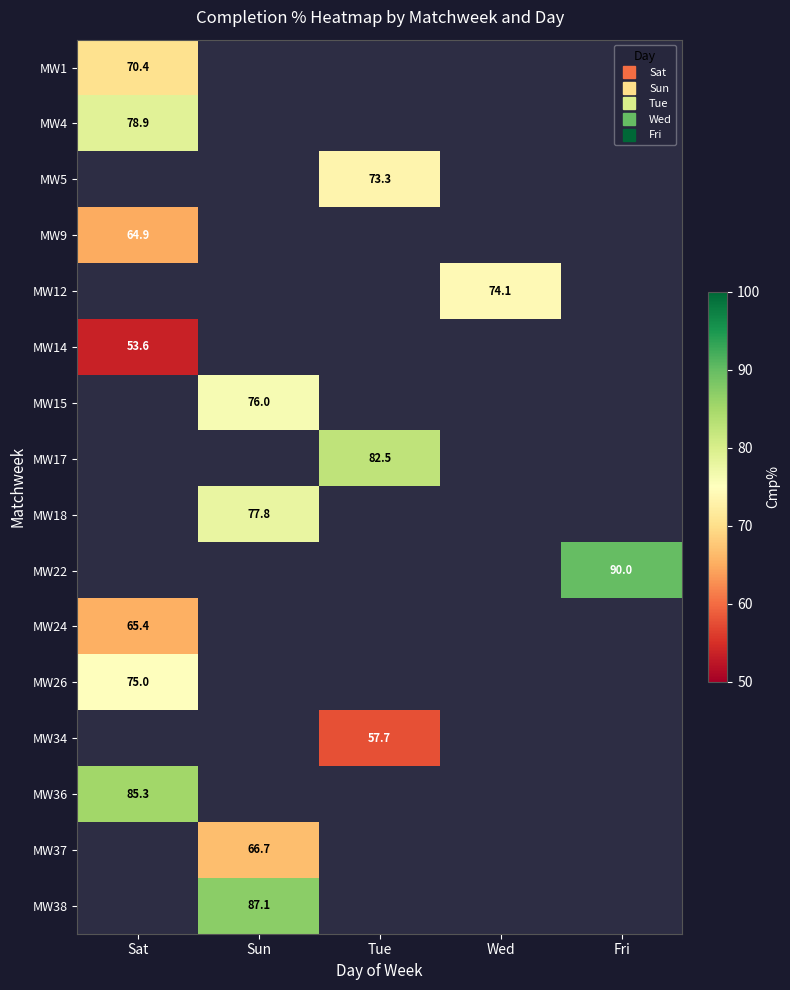

The MW15 series shows 76.0 at Sun. True or false?

True